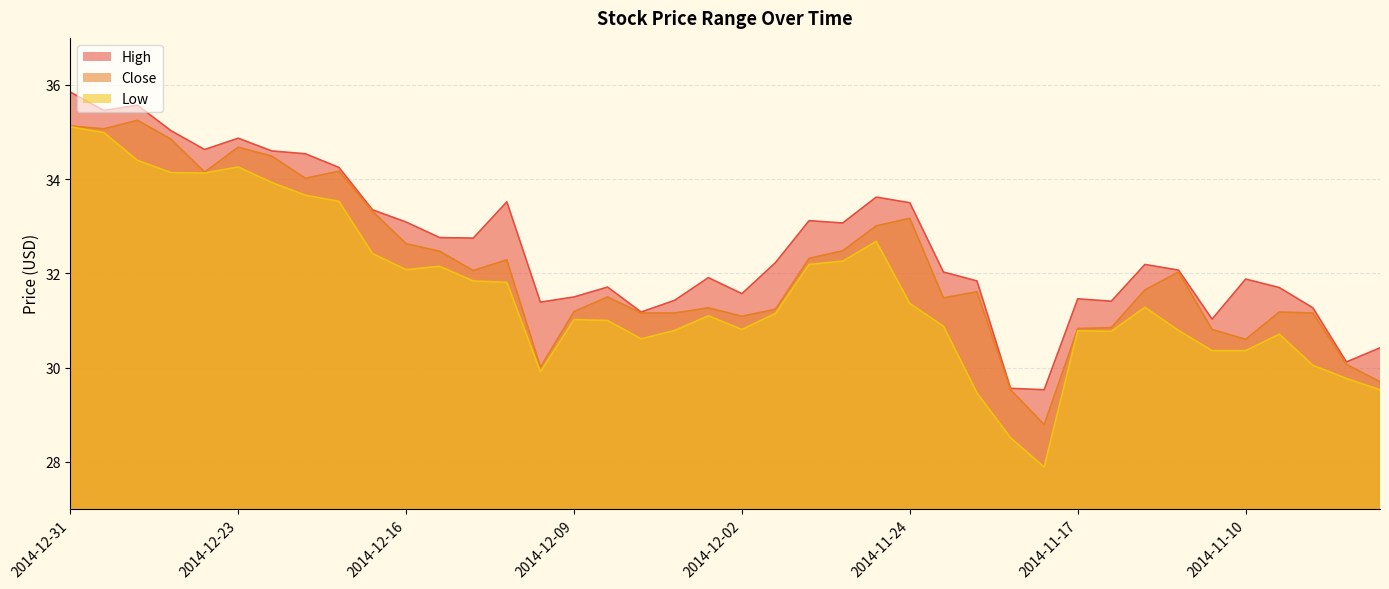

What is the value of the High point at the 6th from the left?

34.9